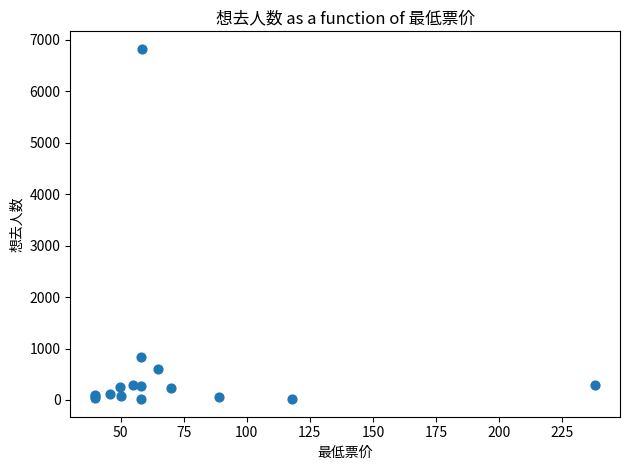

What Y value in the scatter plot is closest to 3418?

831